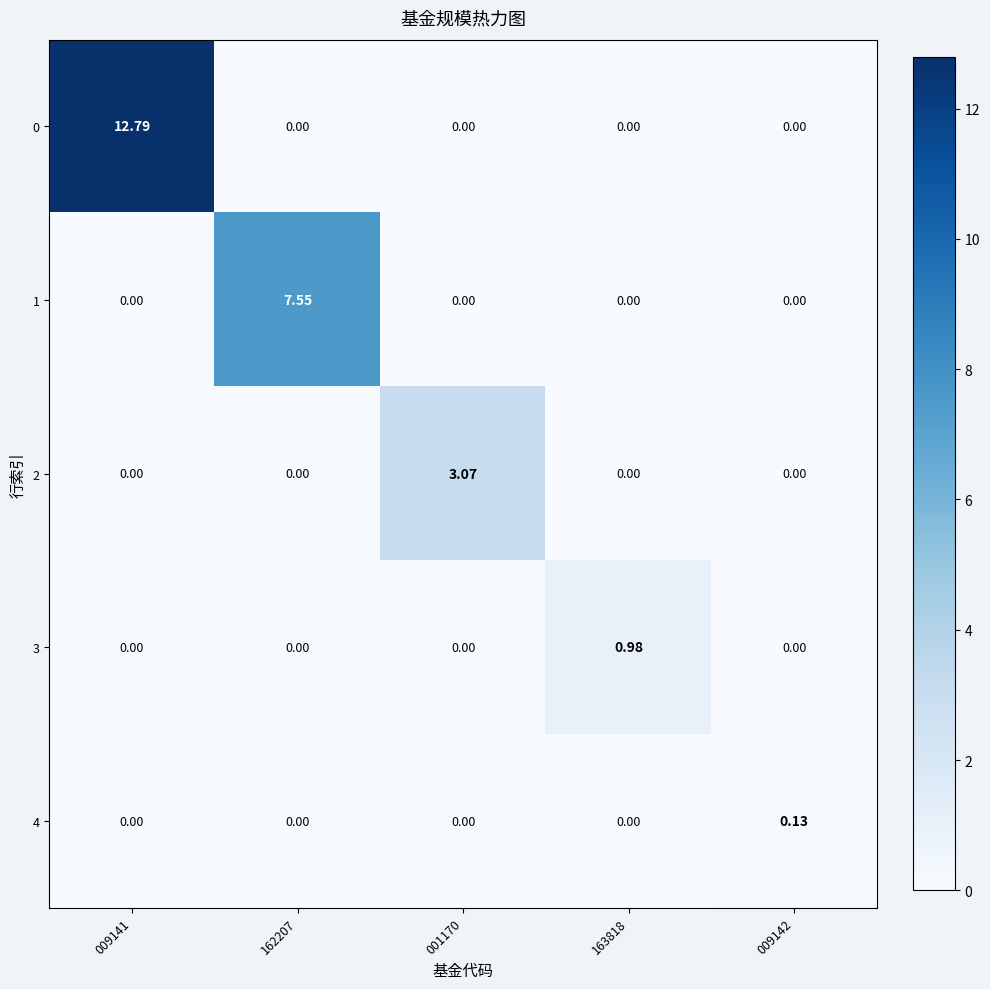

How many data points in 3 are above 0?

1